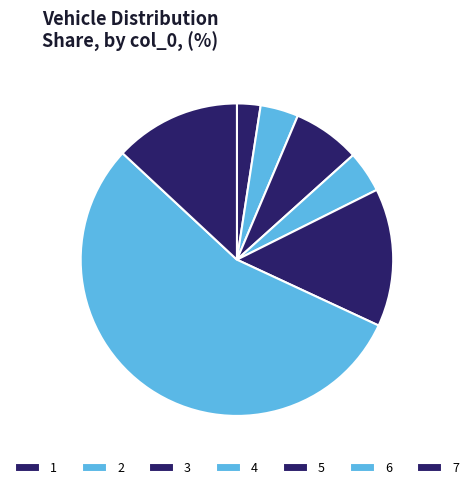

True or false: 2 accounts for 1% of the total.

False